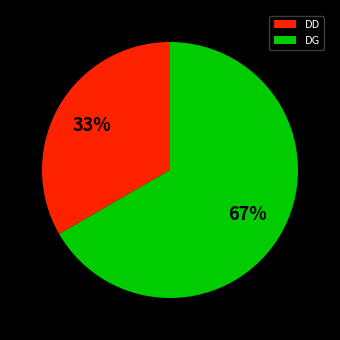

Count the number of slices in the pie.

2